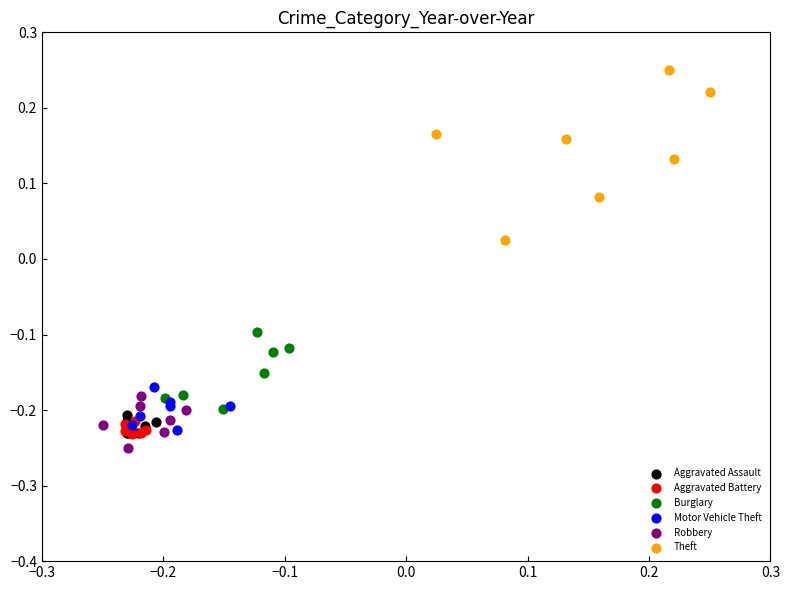

Which series has the widest spread of Y values?

Theft